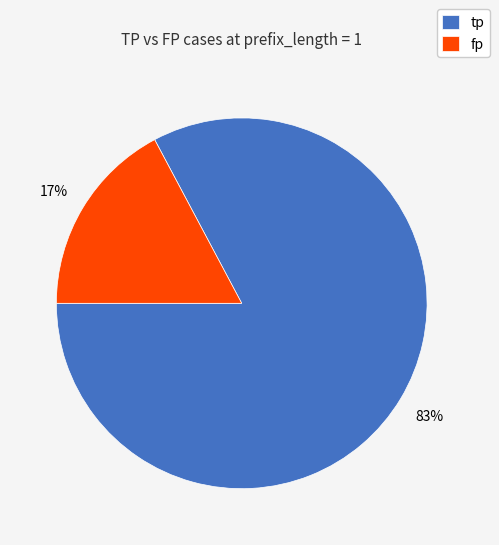

Which slice represents more than half of the pie?

tp